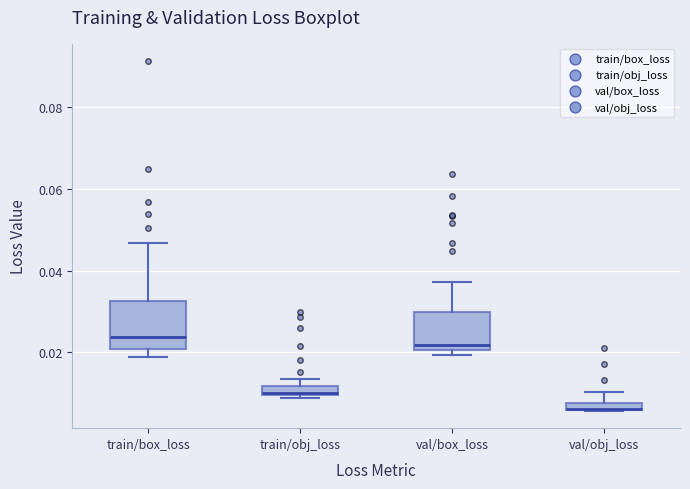

Which box is the tallest, from its lower edge to its upper edge?

train/box_loss